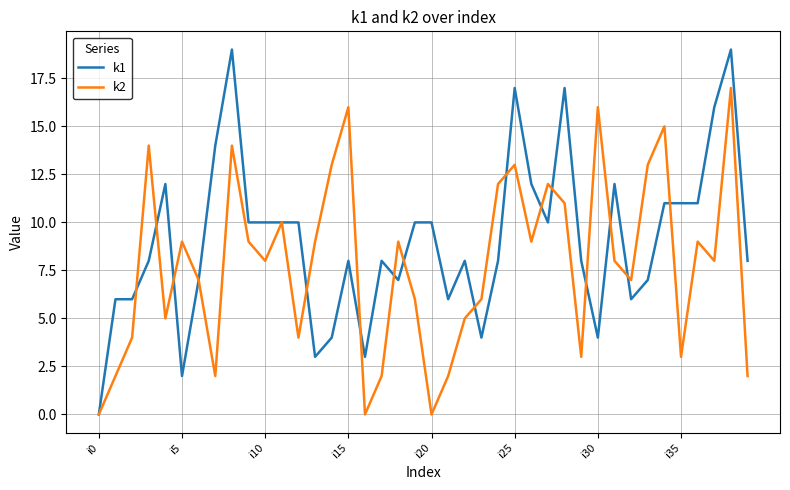

Which series has the largest total across all categories?

k1